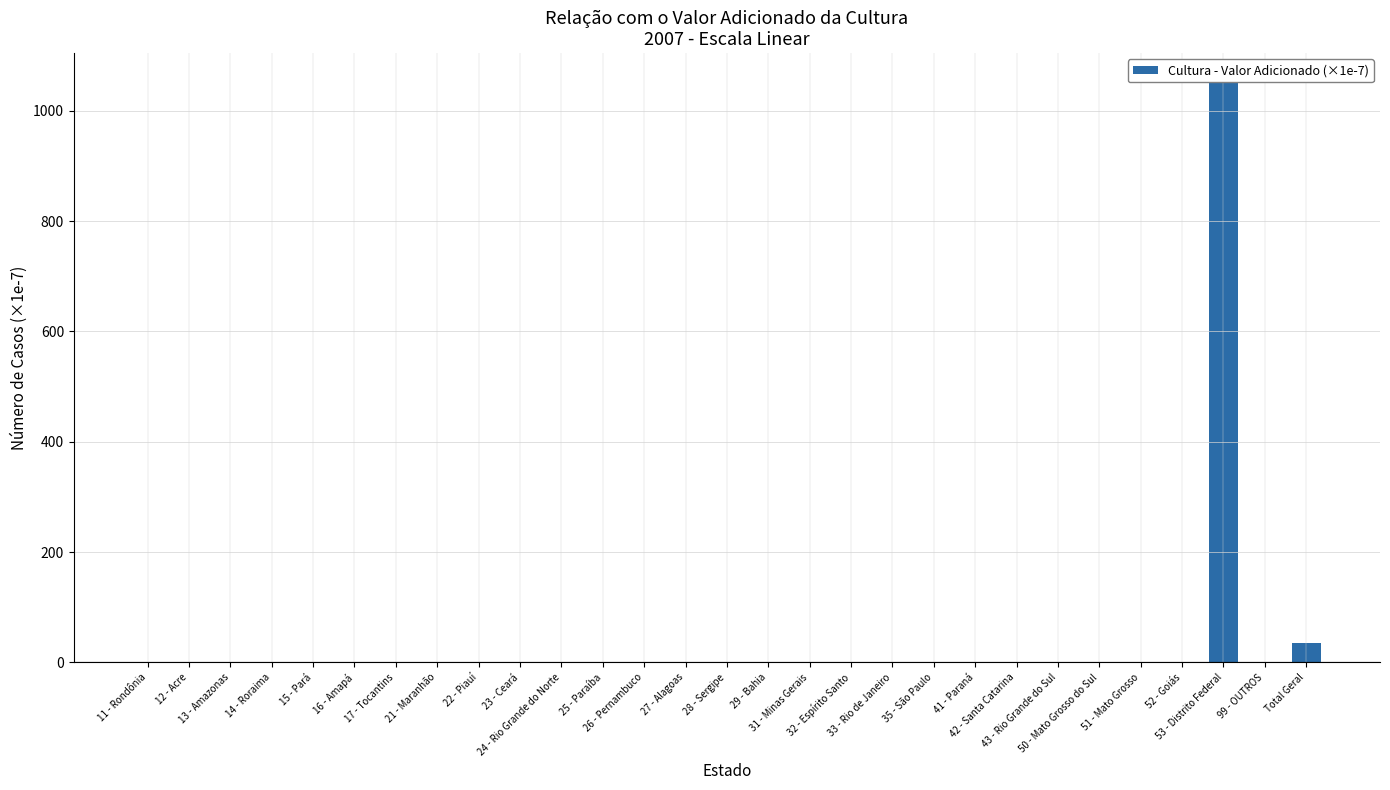

Does the chart contain any negative values?

No